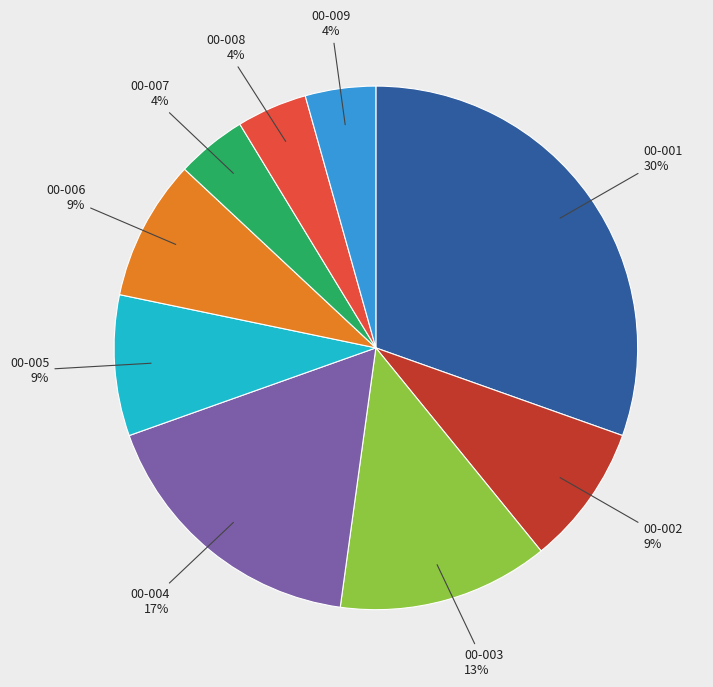

Is there a majority slice in this chart?

No